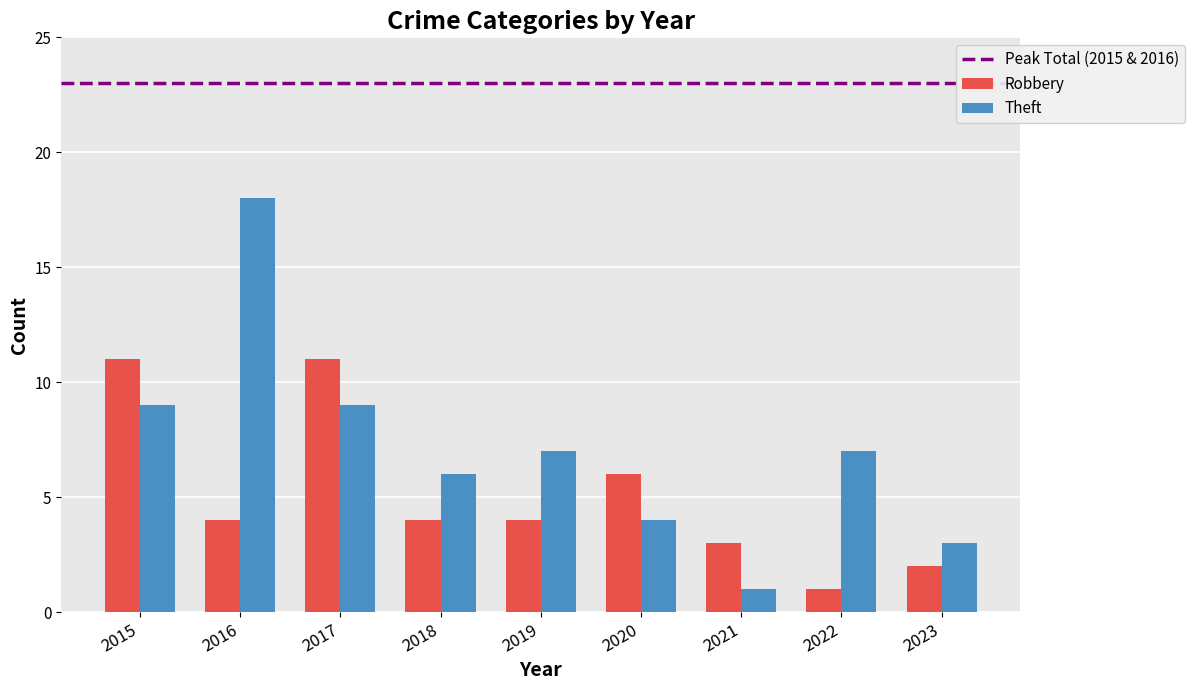

What is the minimum value for Robbery?

1